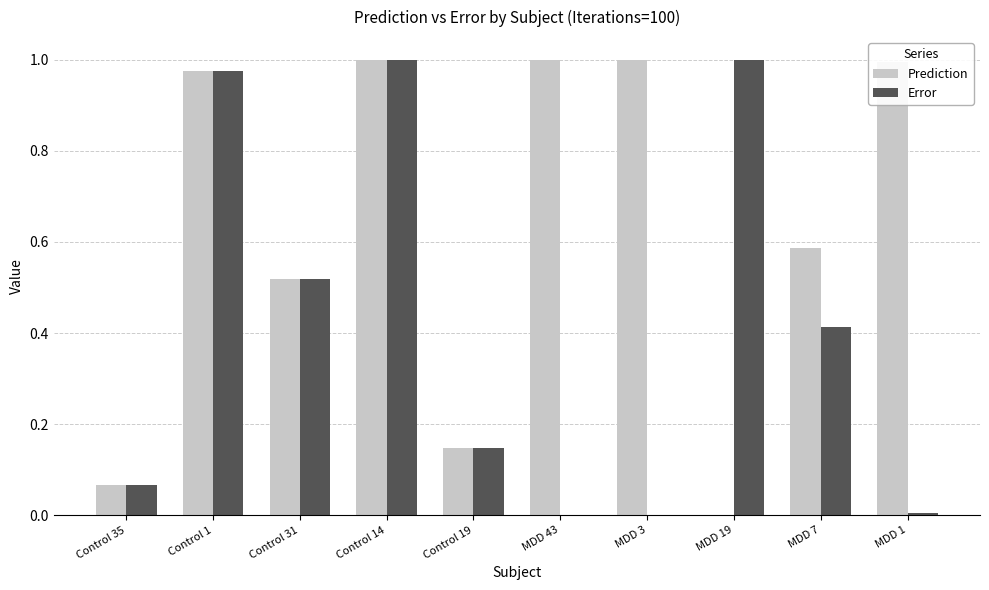

What are all the series names shown in the legend?

Prediction, Error